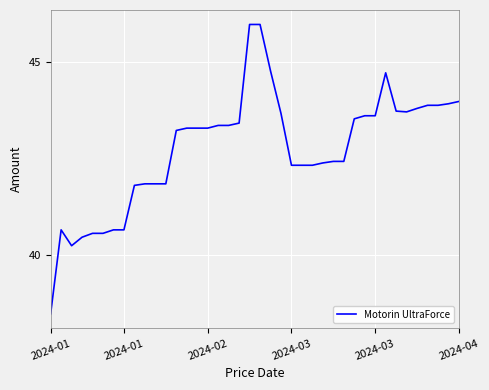

What is the greatest value displayed?

46.0